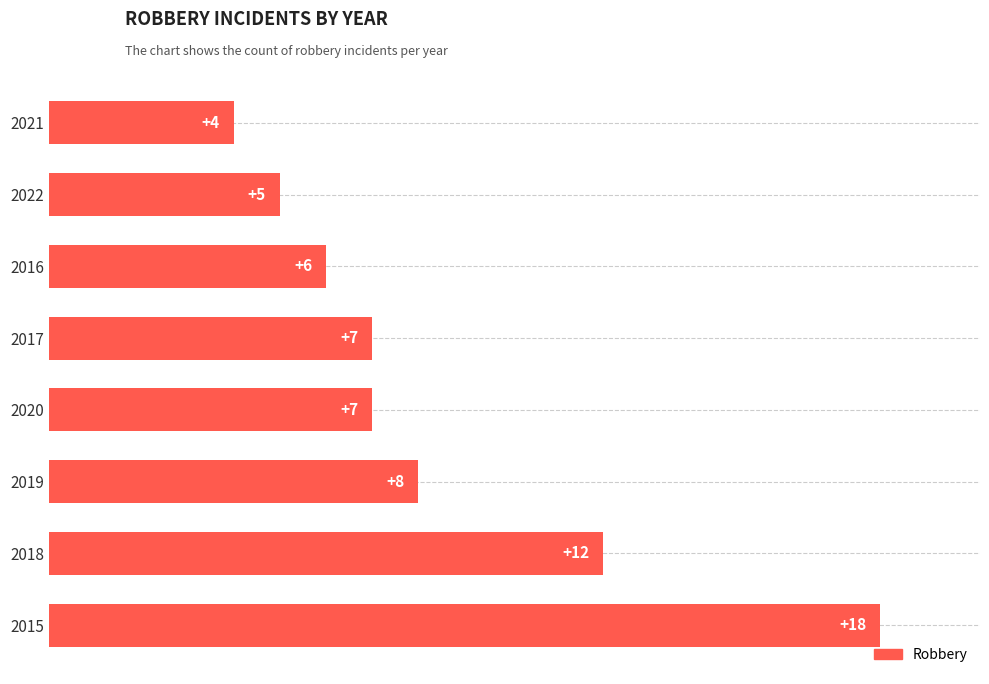

What is the difference between the second highest and second lowest values?

7